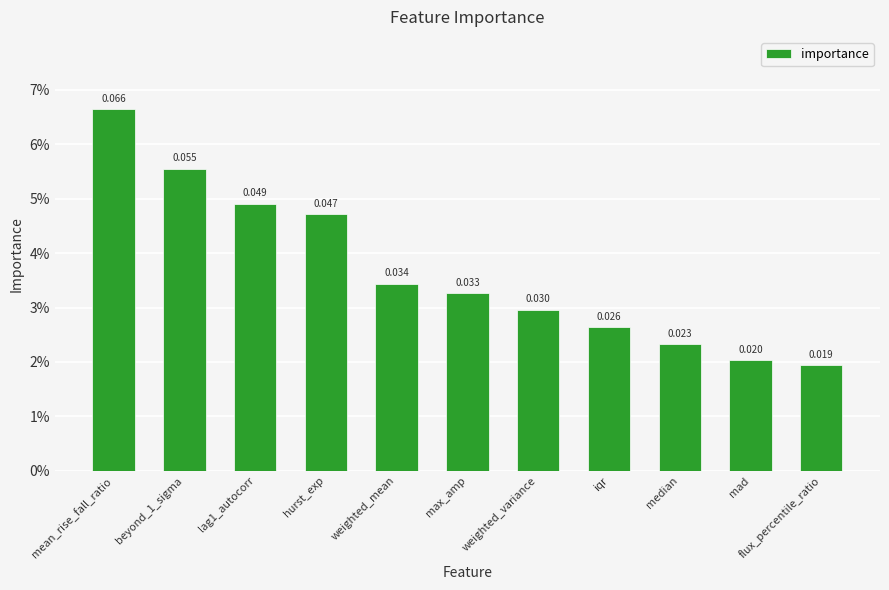

Does the chart contain any negative values?

No